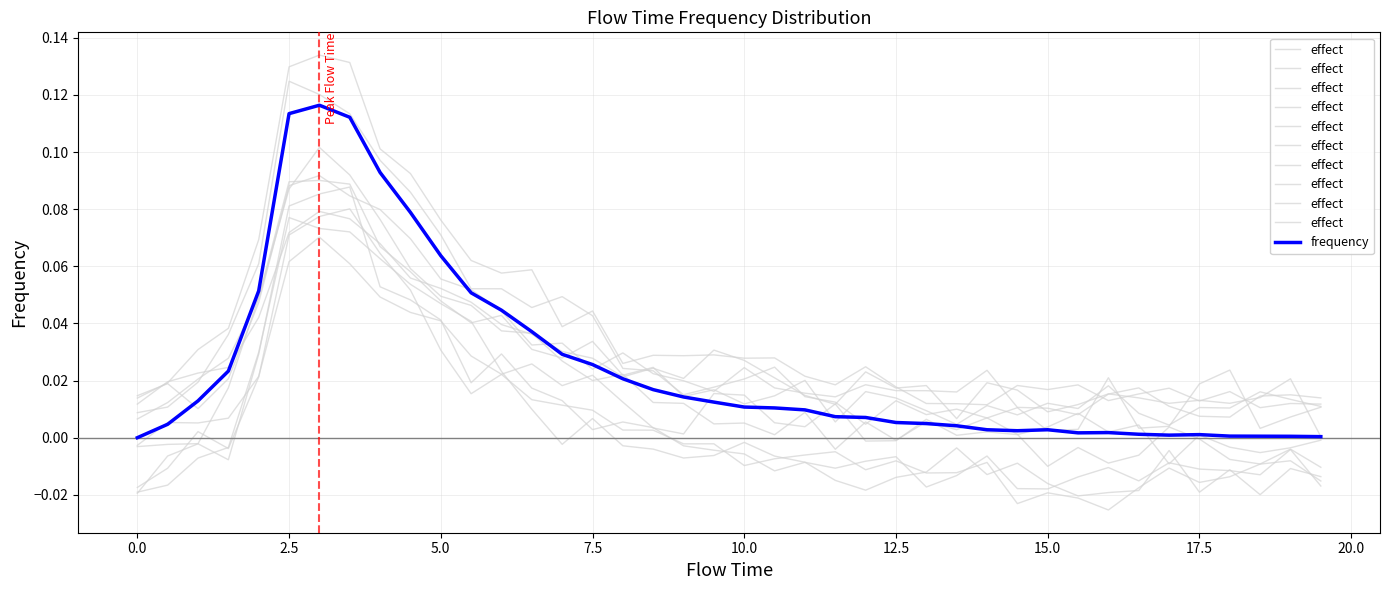

True or false: frequency and effect intersect in this chart.

False